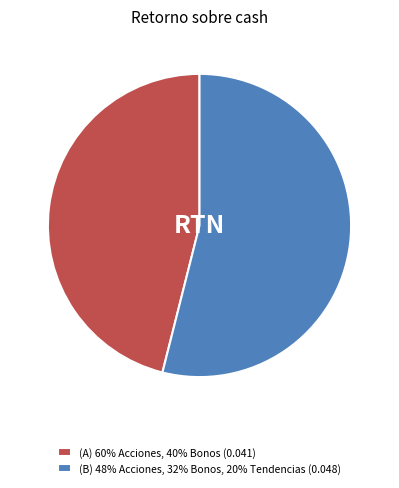

What is the largest slice in the pie chart?

(B) 48% Acciones, 32% Bonos, 20% Tendencias